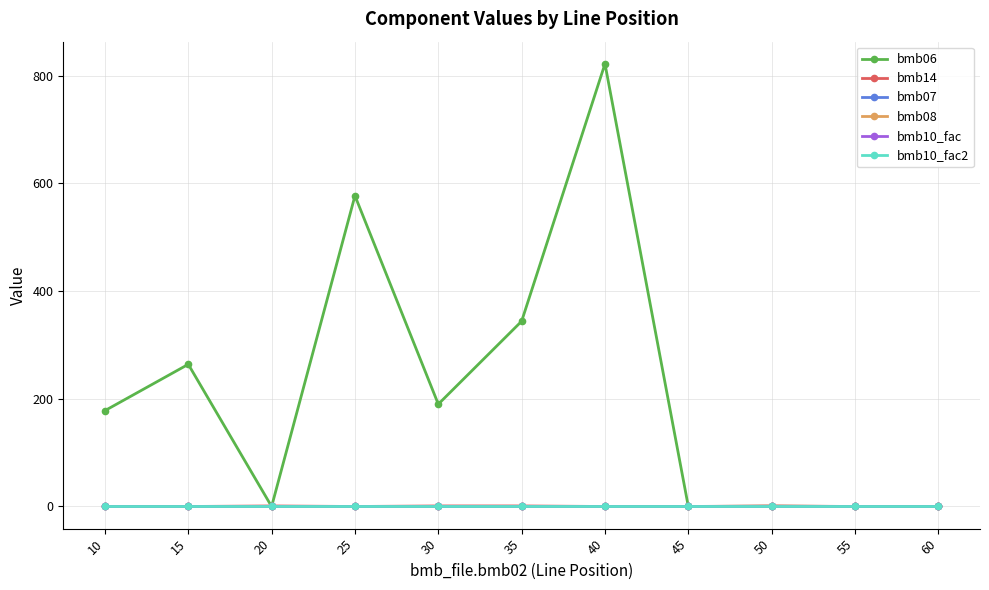

Where is the first local minimum for bmb06?

20